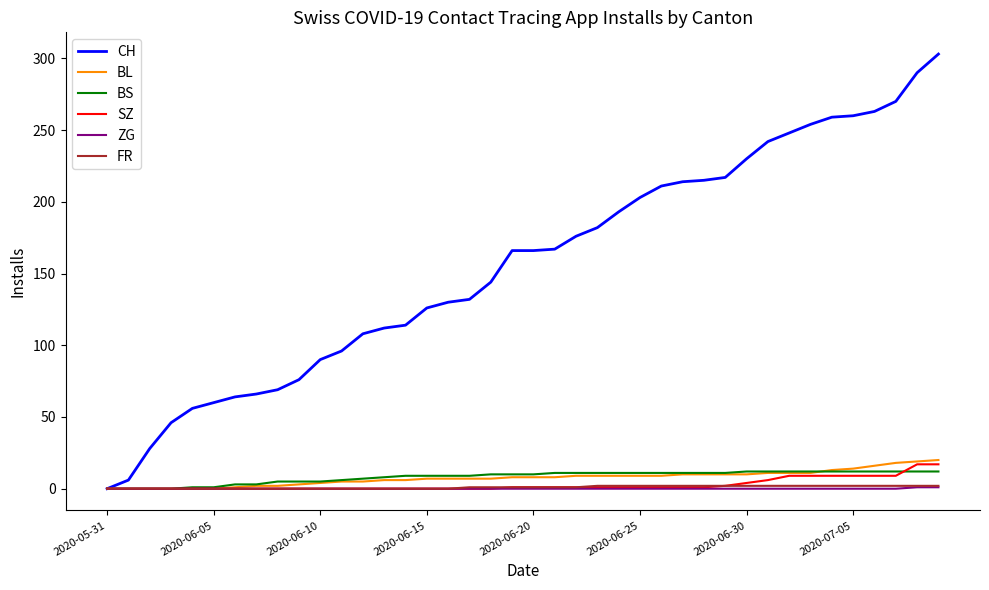

What is the highest value of the CH series?

303